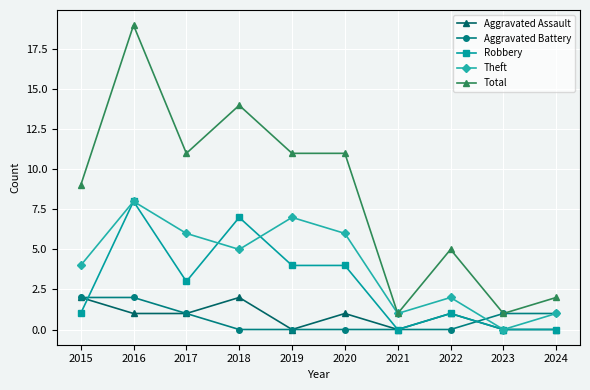

What is the value of the Robbery point at the 8th from the left?

1